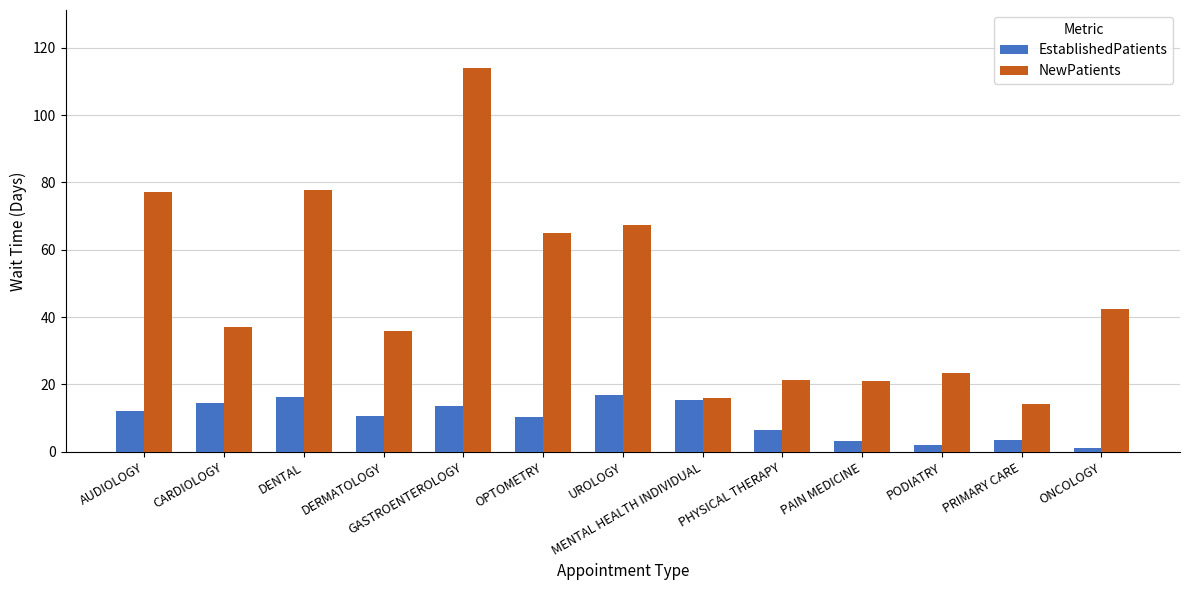

What is the approximate value of NewPatients at MENTAL HEALTH INDIVIDUAL?

15.9